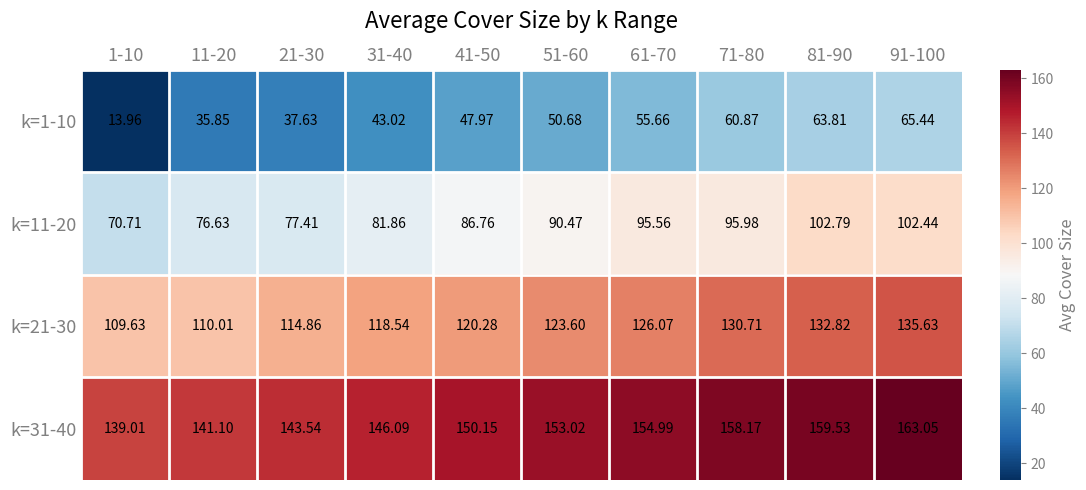

Is the value of k=21-30 at 81-90 greater than the value of k=11-20 at 61-70?

Yes